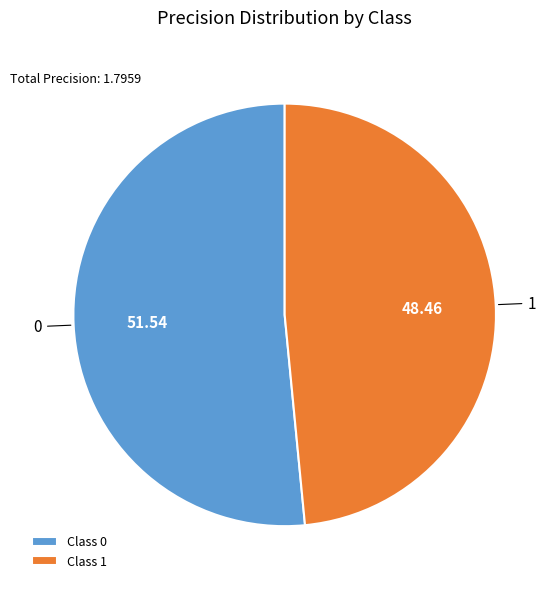

Rank the categories by value from highest to lowest.

0, 1